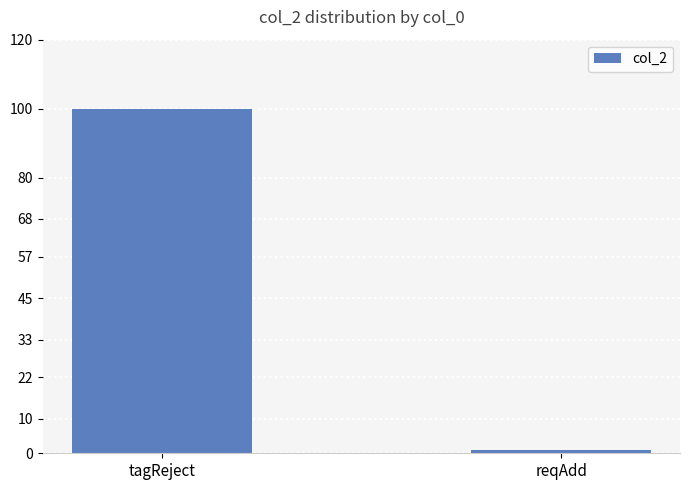

How many categories are shown in the chart?

2